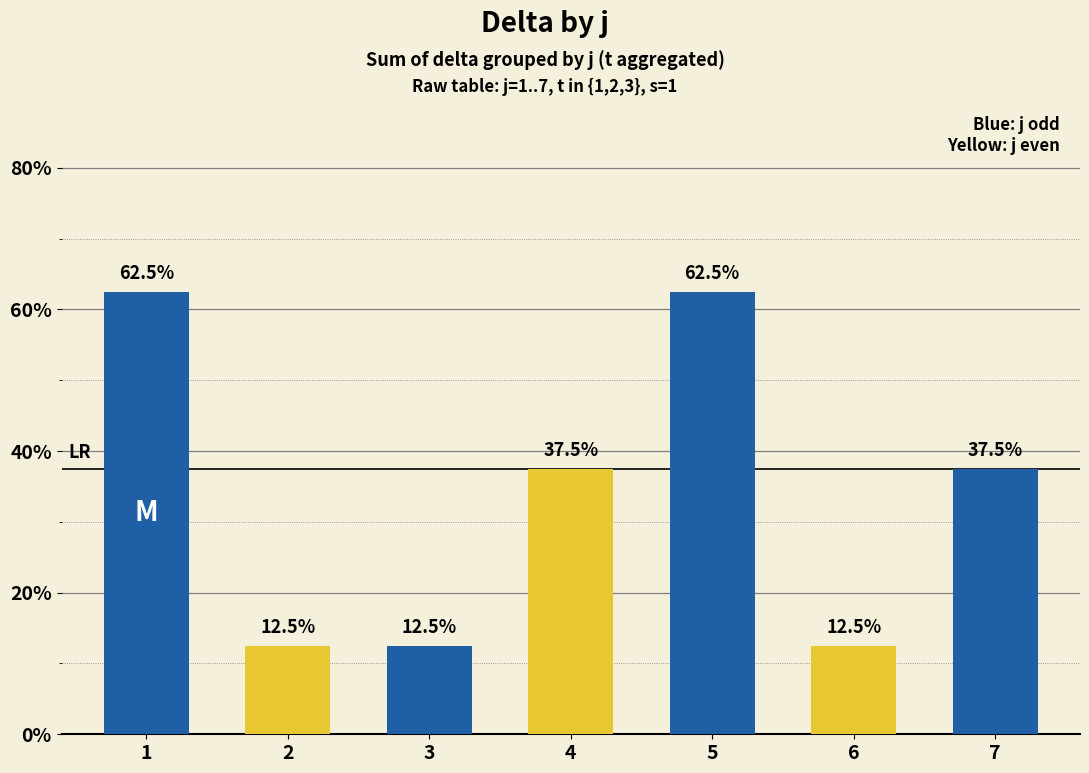

What is the value of the 7th bar from the left?

37.5